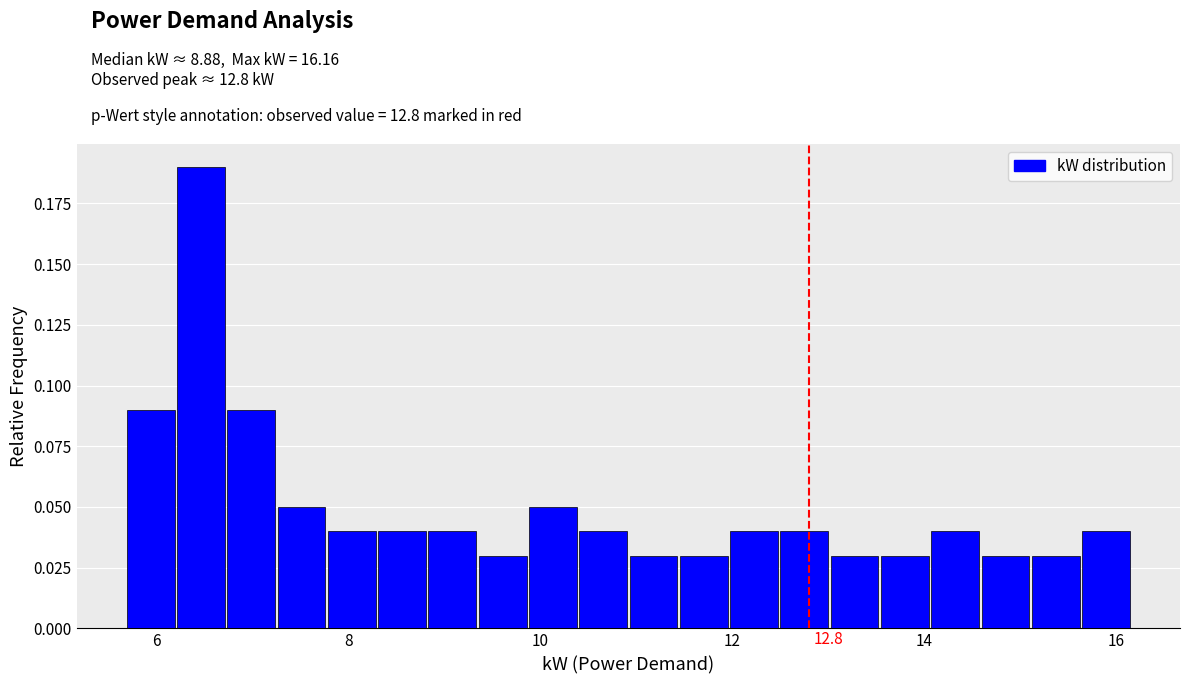

Around what value on the x-axis is the tallest bar? Give the approximate position of its centre, as read against the axis.

6.4